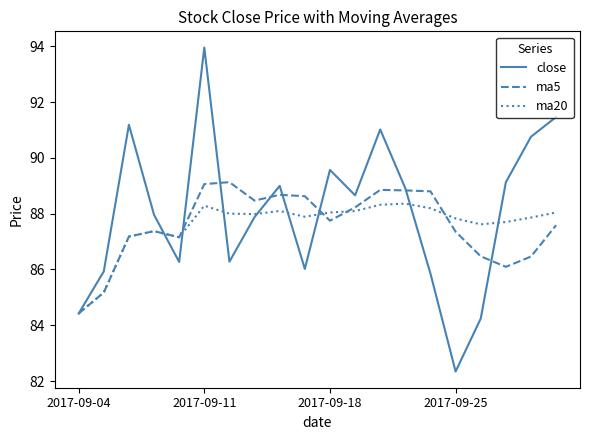

What is the maximum value shown in the chart?

94.0